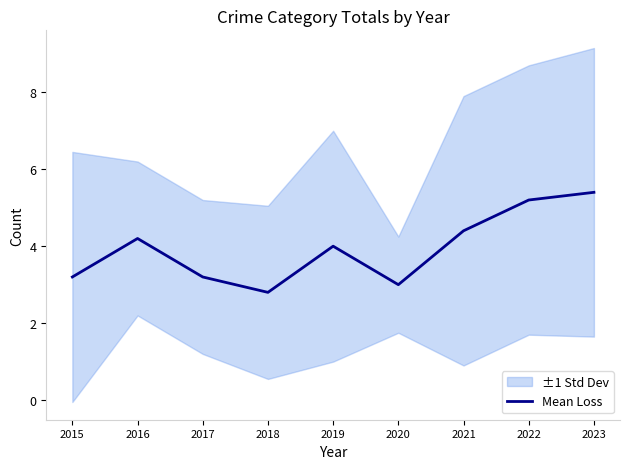

At which category does the chart reach its peak across all series?

2023